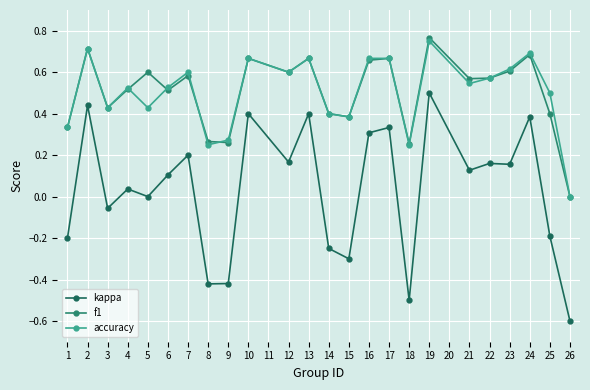

Which series has the largest range (max minus min)?

kappa